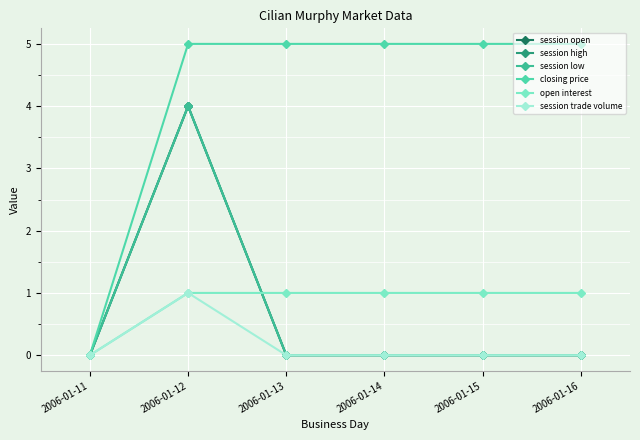

Is this an area chart (filled region under the line)?

No